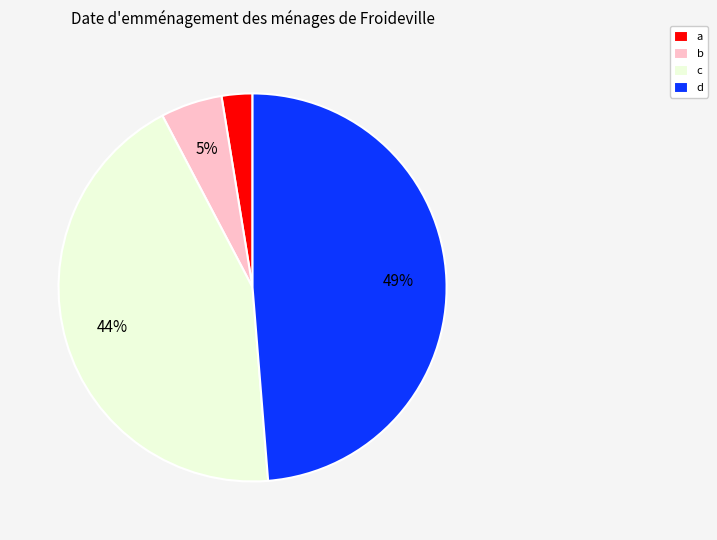

Is d the majority of the pie?

No